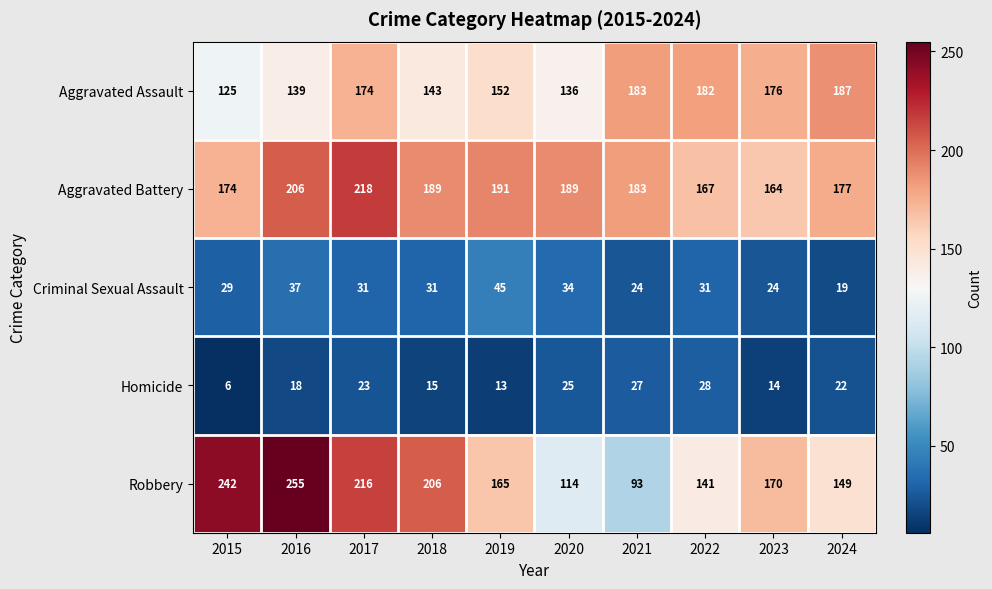

What is the difference between the maximum and minimum values in the Aggravated Assault series?

62